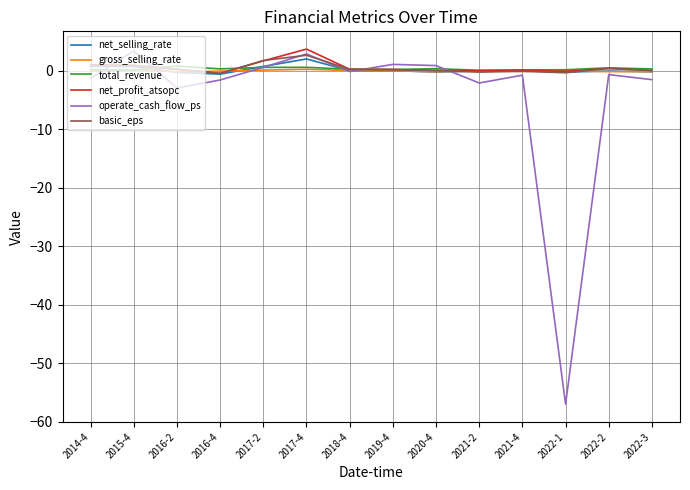

Which series has the largest range (max minus min)?

operate_cash_flow_ps